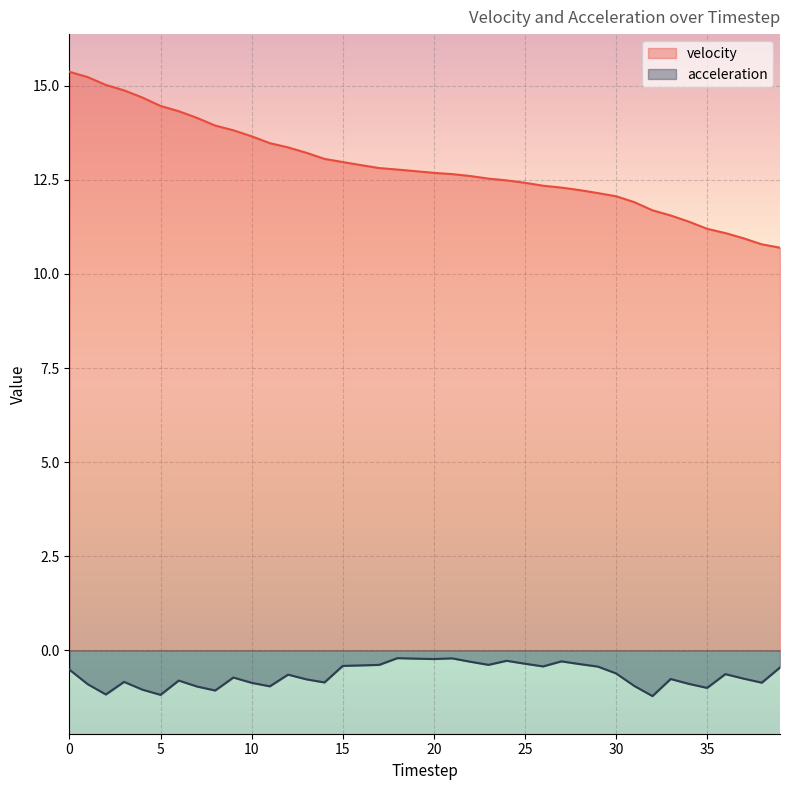

How many data points does each series have?

40